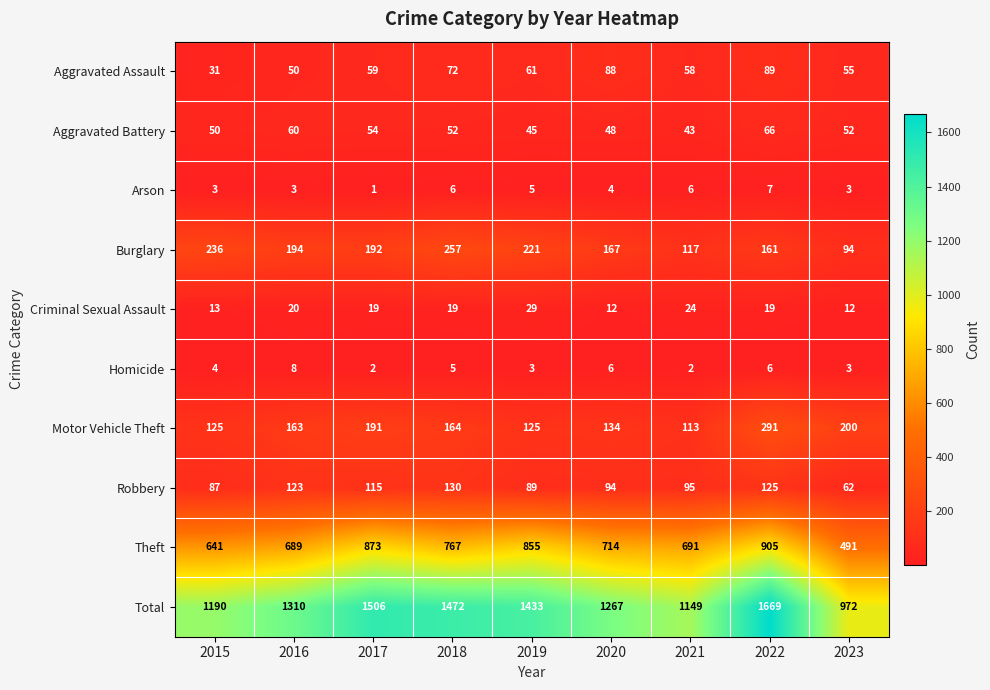

What is the maximum value shown in the chart?

1669